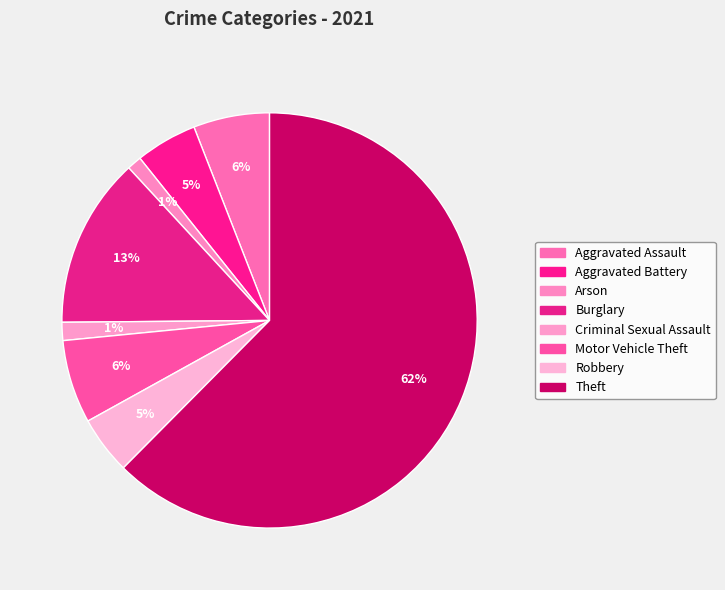

To the nearest percent, what portion does Aggravated Battery represent?

5%